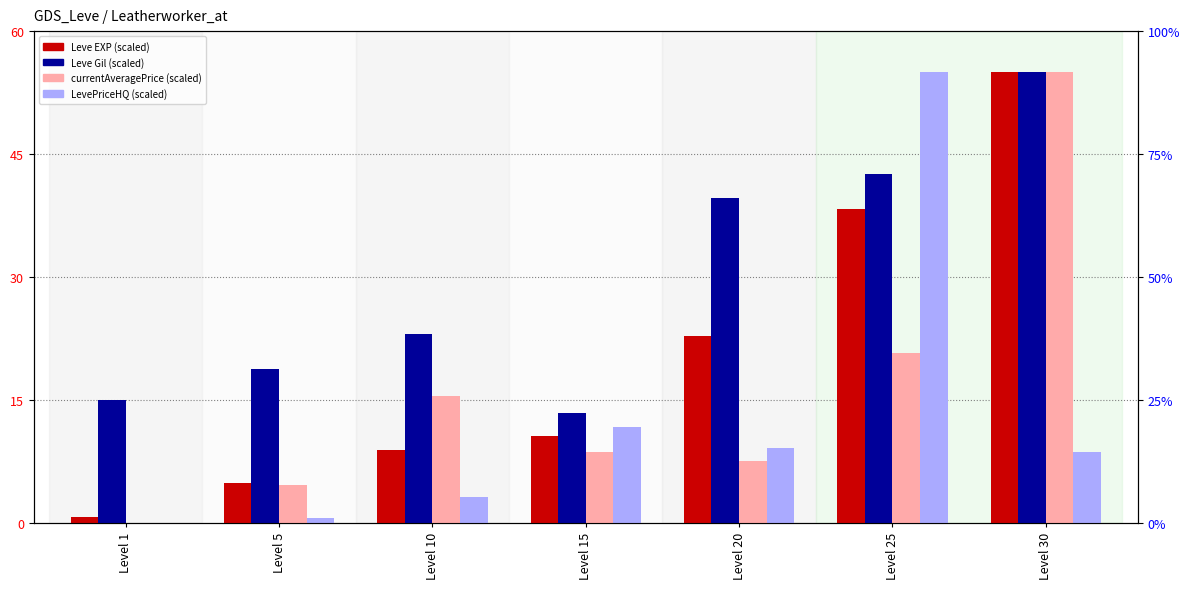

What is the difference between the second highest and minimum values in the Leve Gil series?

29.1